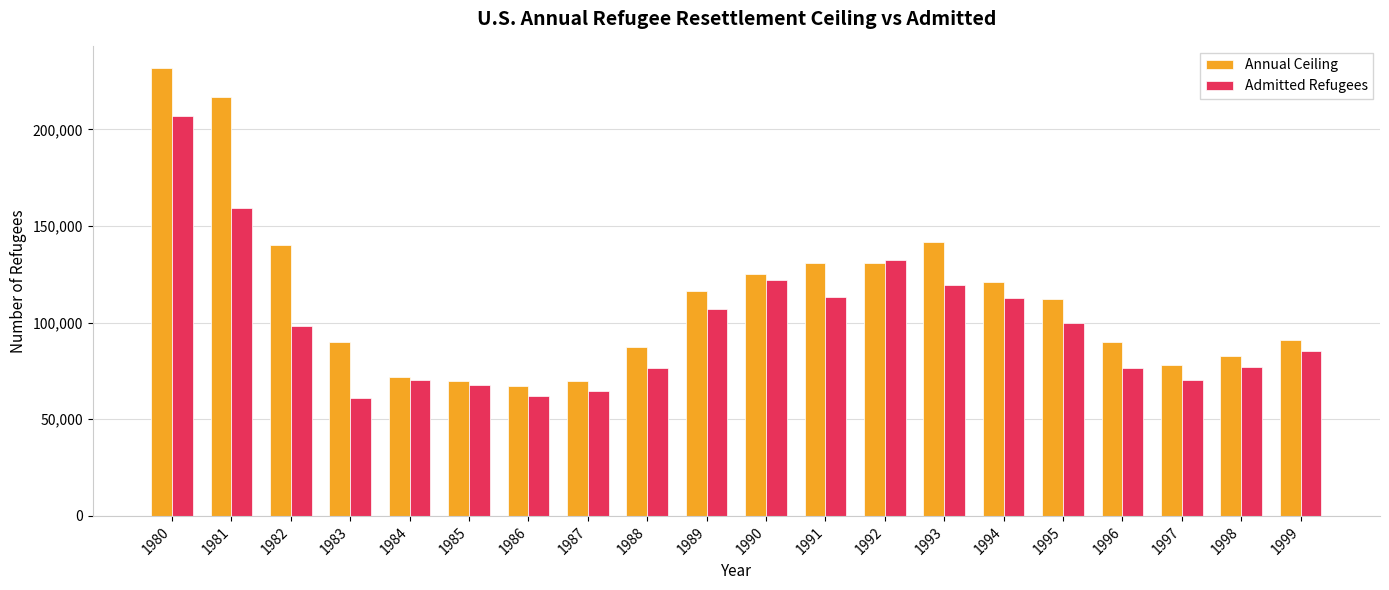

Which series has the widest spread of values?

Annual Ceiling